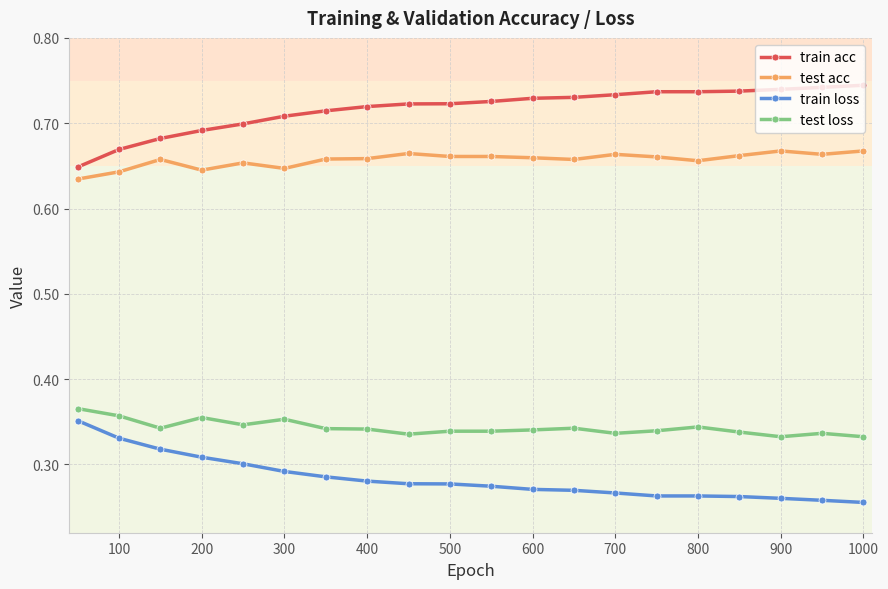

How many train acc values are between 0 and 1?

20